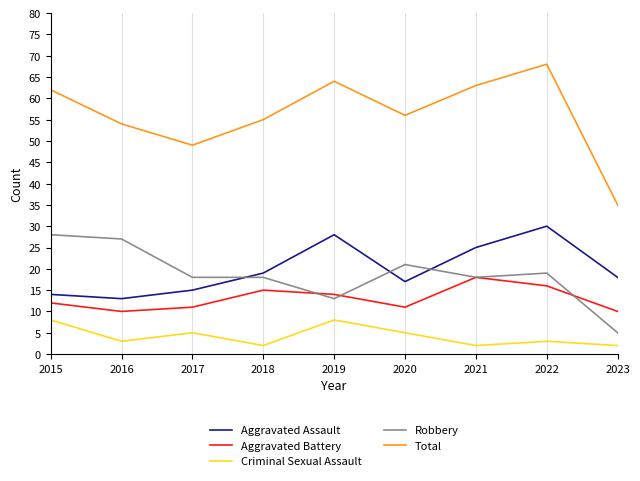

What is the difference between the Robbery values at 2019 and 2022?

6